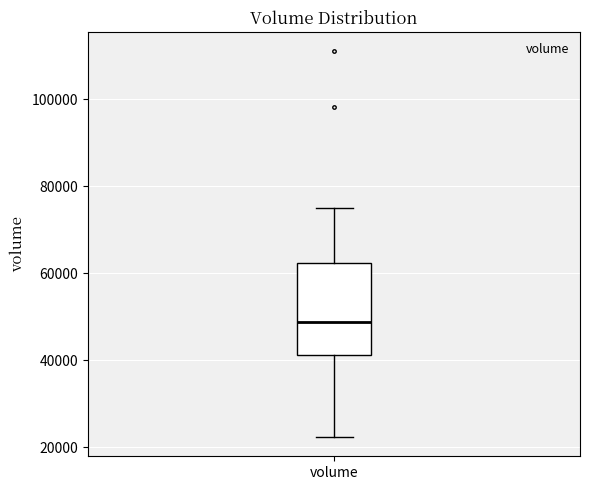

Read this box plot against the y-axis: the position of the median line, the range covered by the box, and the ends of both whiskers. The values are not printed on the chart, so give them approximately, as read against the axis.

median 48000, box 42000 to 62000, whiskers 22000 to 74000